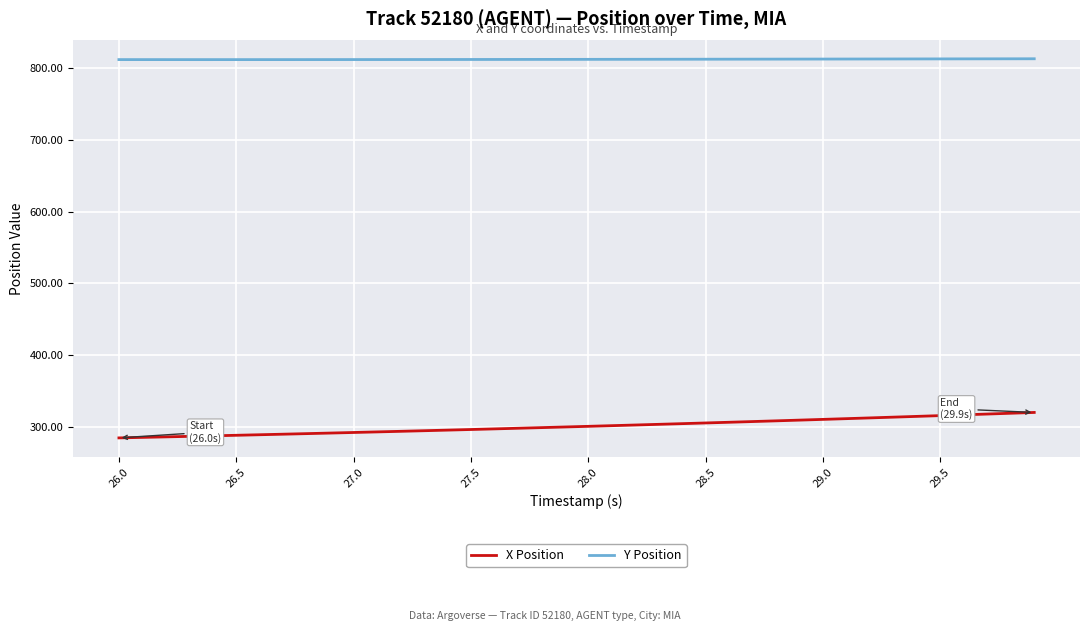

Rank the series by their maximum value, from lowest to highest.

X Position, Y Position